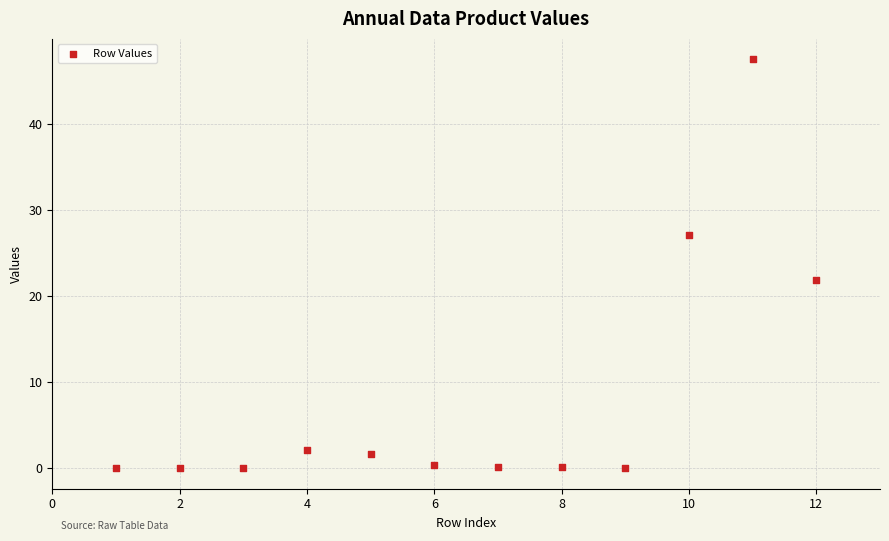

What Y value in the scatter plot is closest to 23?

21.8